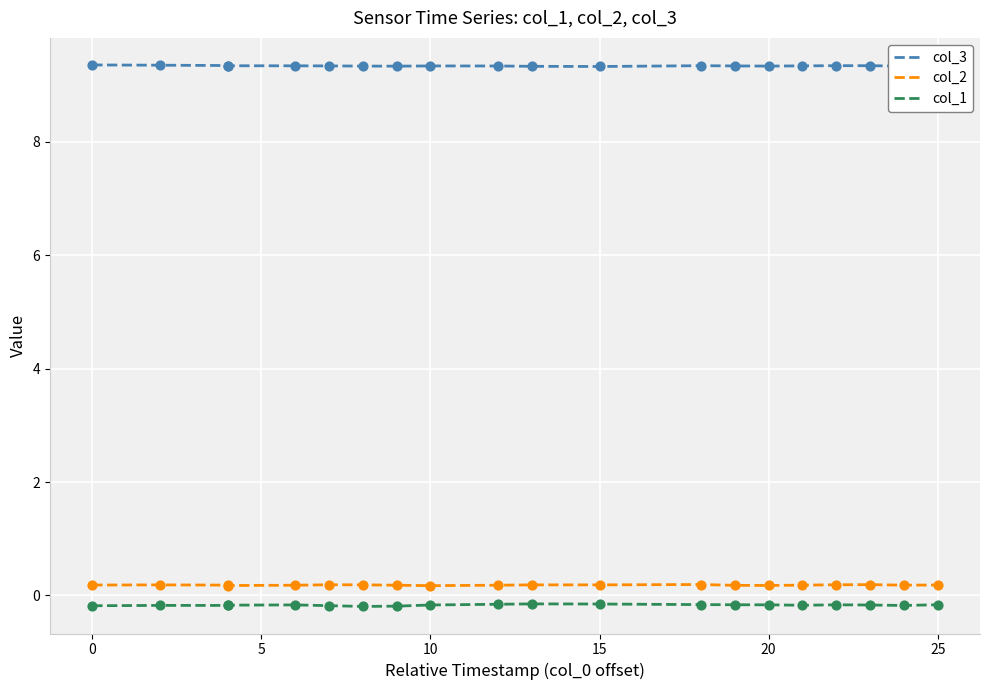

Which series contains the lowest Y value?

col_1